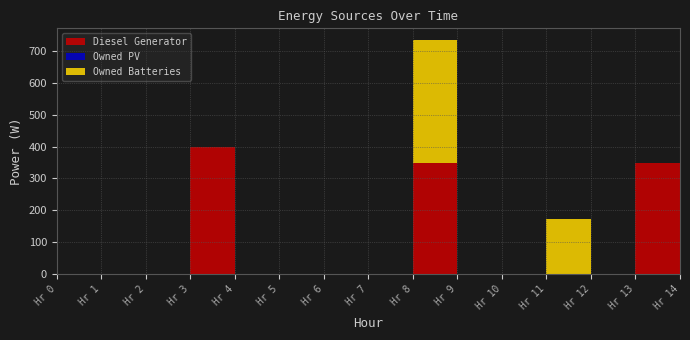

Is the value of Owned PV at 5 greater than the value of Diesel Generator at 2?

No